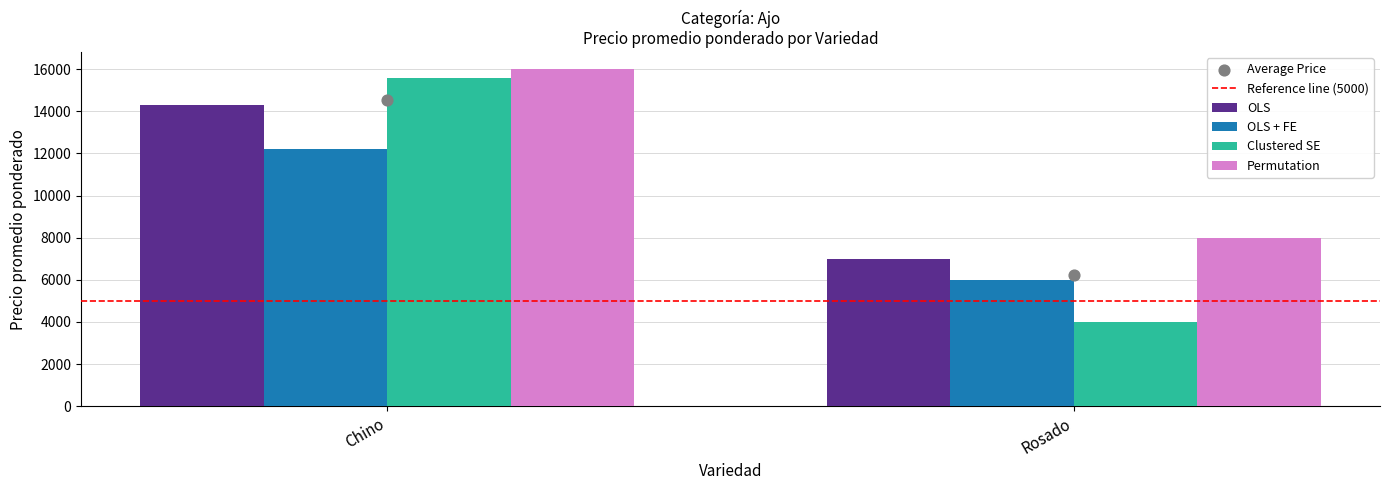

Which series has the largest total across all categories?

Permutation